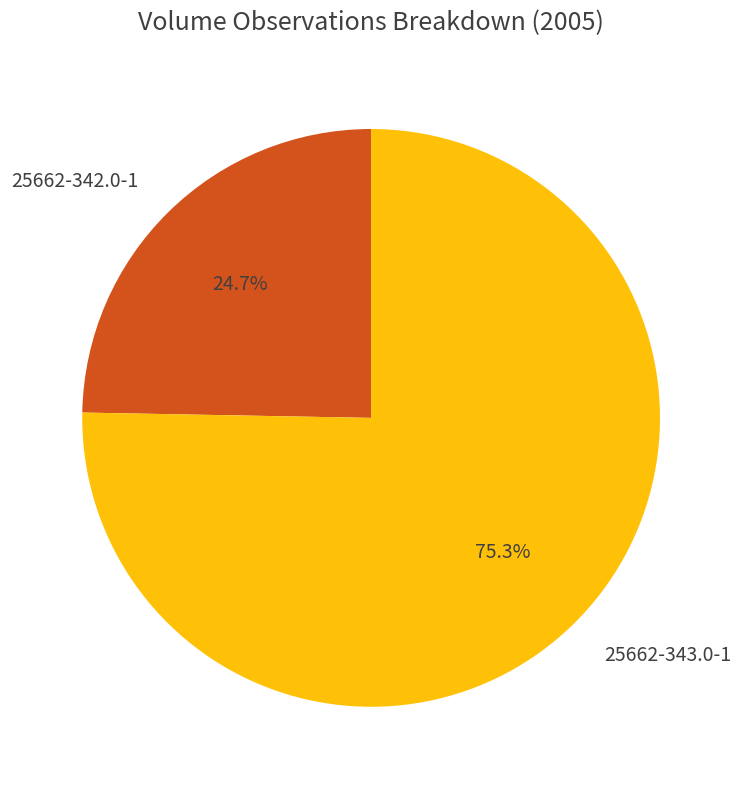

The 25662-342.0-1 slice represents 30% of the pie. True or false?

False